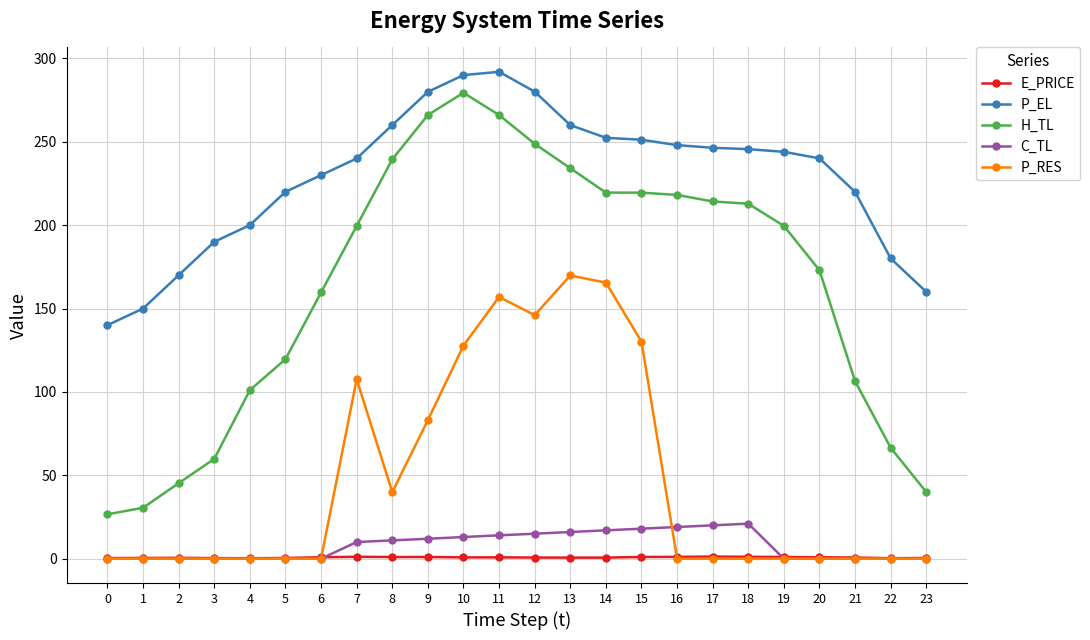

How many data points in H_TL are above 199?

13